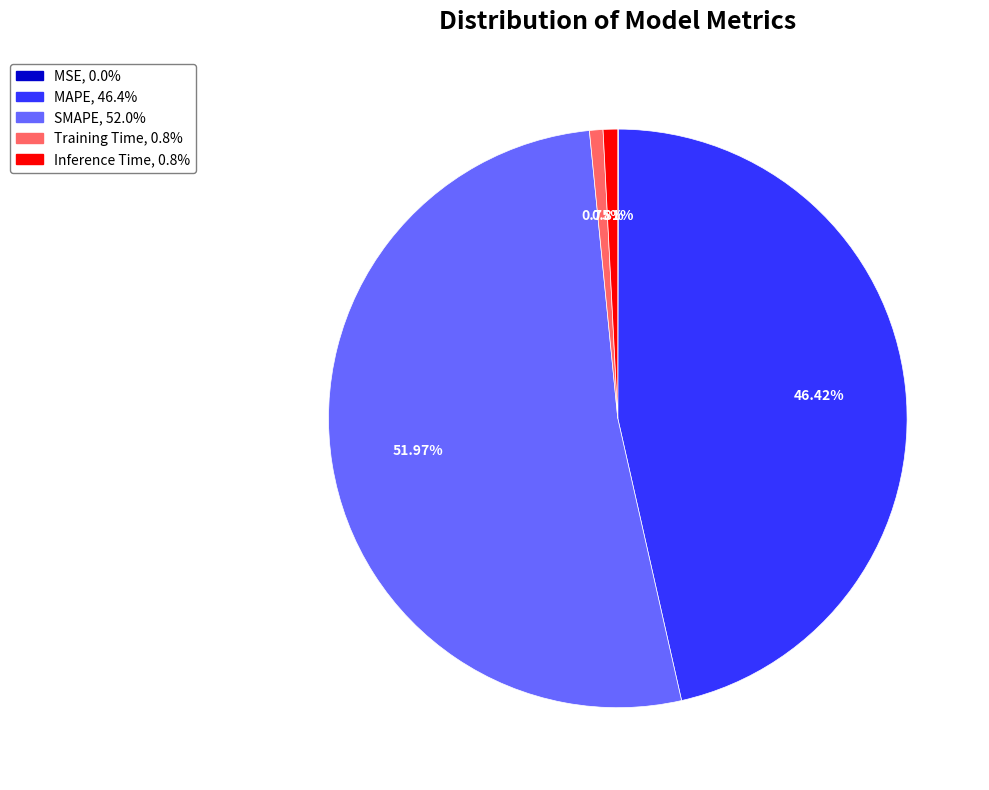

Is there any slice that represents more than half of the pie?

Yes